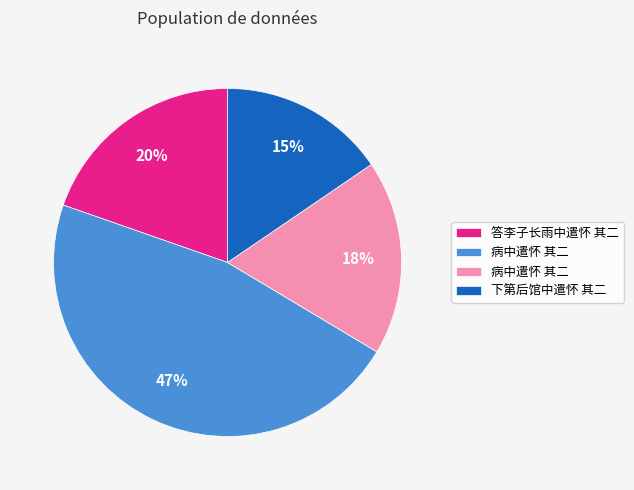

Is there a majority slice in this chart?

No